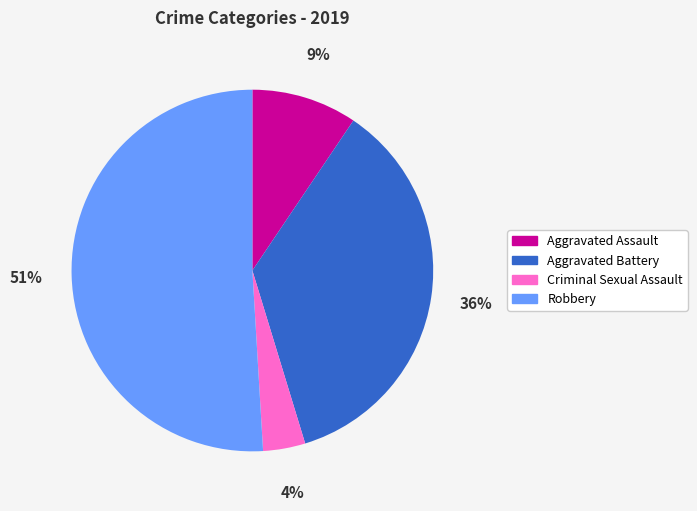

How many slices are in this pie chart?

4